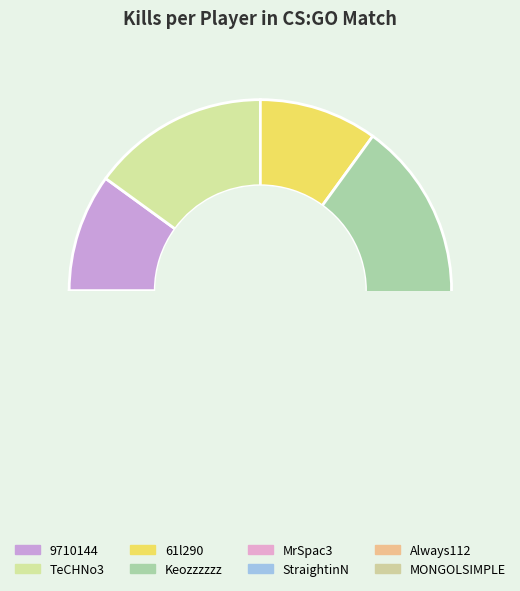

Combined, do MrSpac3 and Keozzzzzz account for over 50%?

No